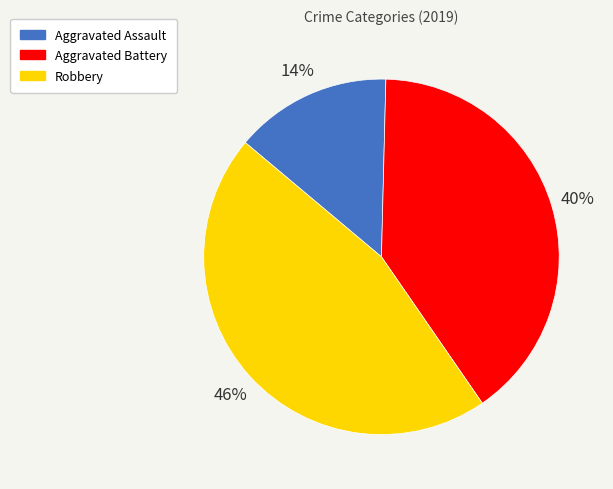

Is there a majority slice in this chart?

No